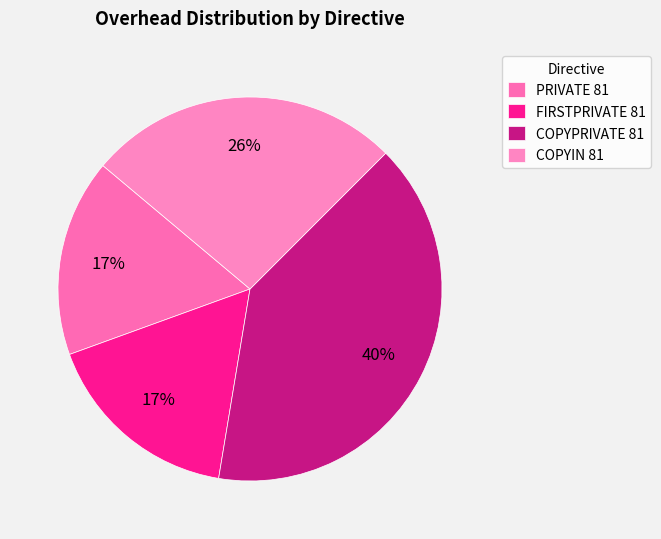

What percentage is the PRIVATE 81 slice, to the nearest percent?

17%